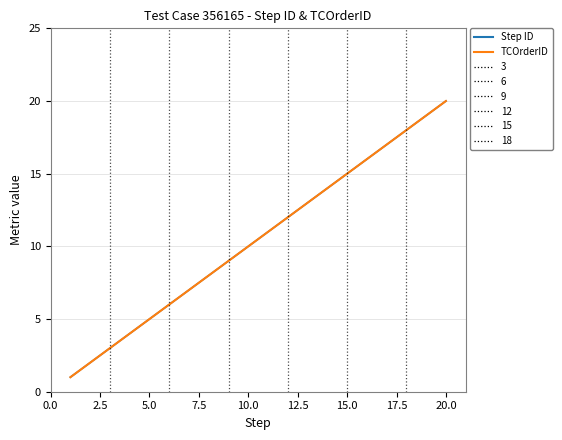

True or false: Step ID and TCOrderID cross at least once.

False